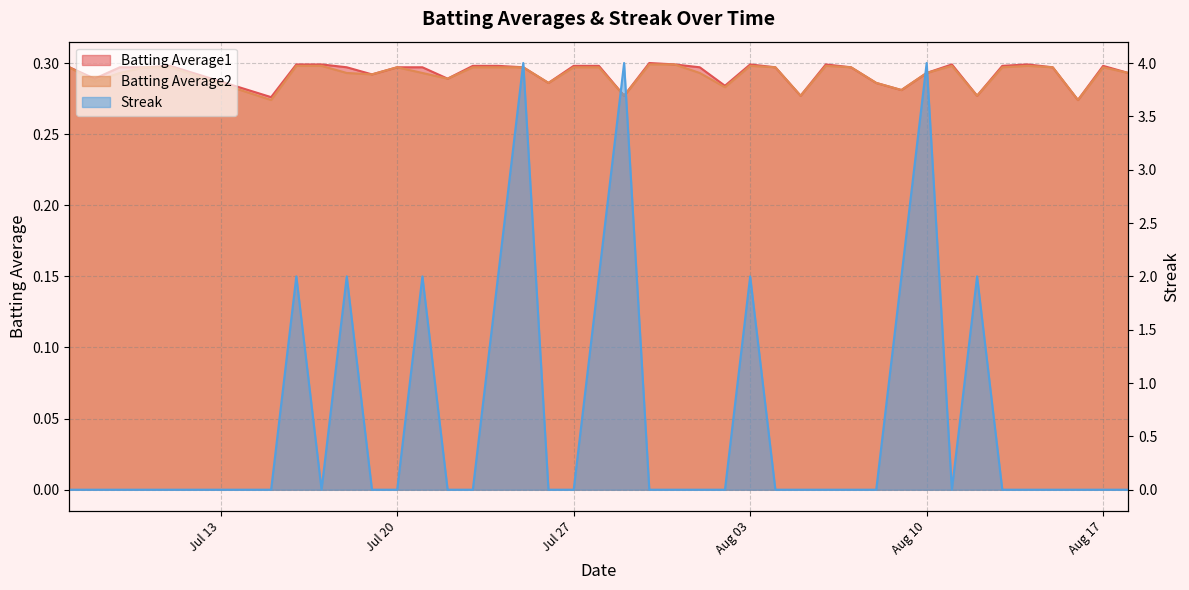

Where is the first local minimum for Batting Average1?

2010-07-08